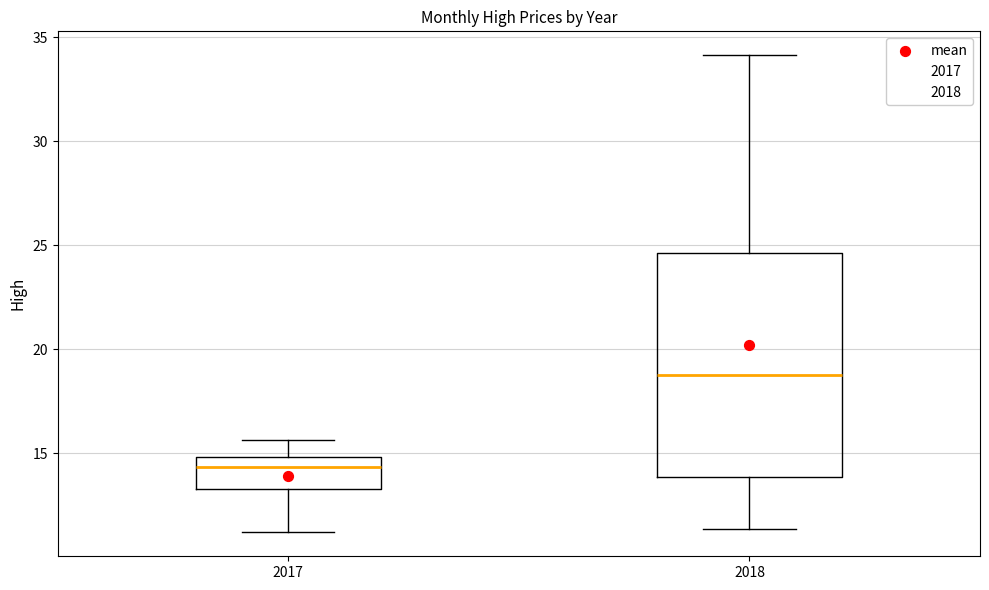

Reading left to right, read every box against the y-axis: the position of its median line, the range the box covers, and the ends of its whiskers. The values are not printed on the chart, so give them approximately, as read against the axis.

2017: median 14.5, box 13.5 to 15.0, whiskers 11.0 to 15.5
2018: median 19.0, box 14.0 to 24.5, whiskers 11.5 to 34.0